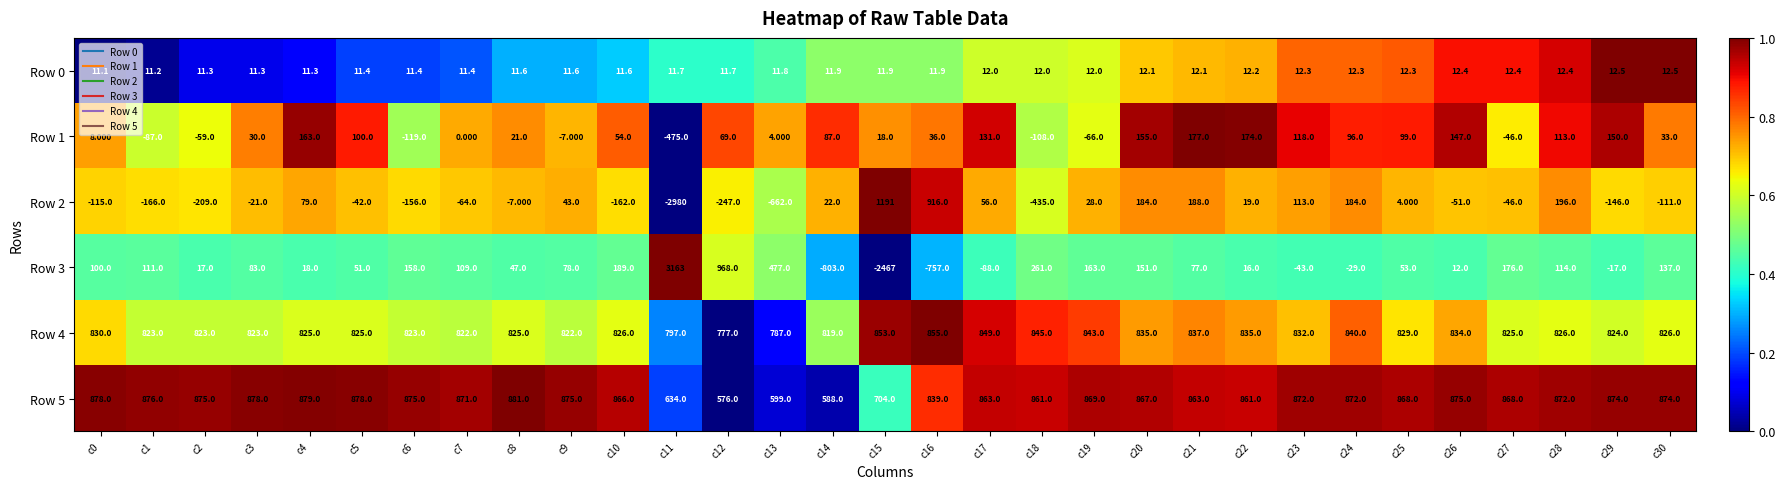

How many data points in Row 4 are less than 826?

15